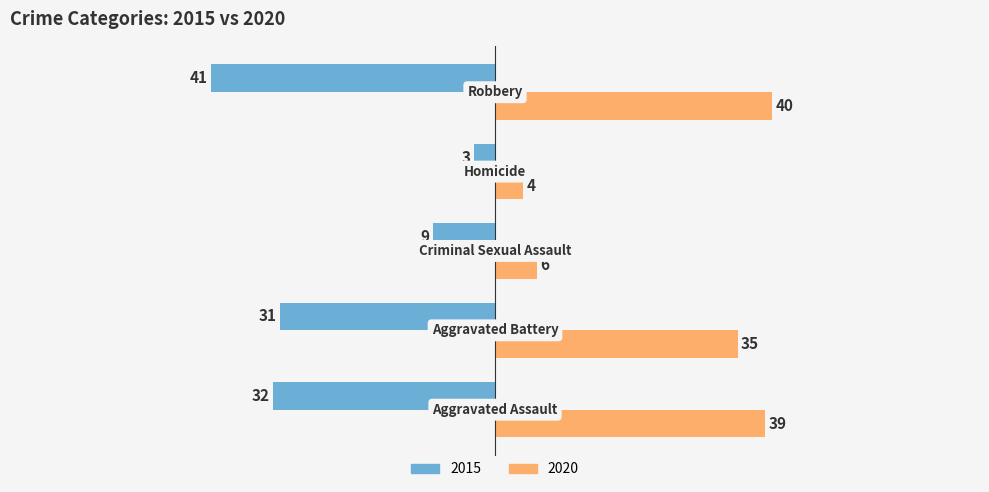

What is the maximum value for 2020?

40